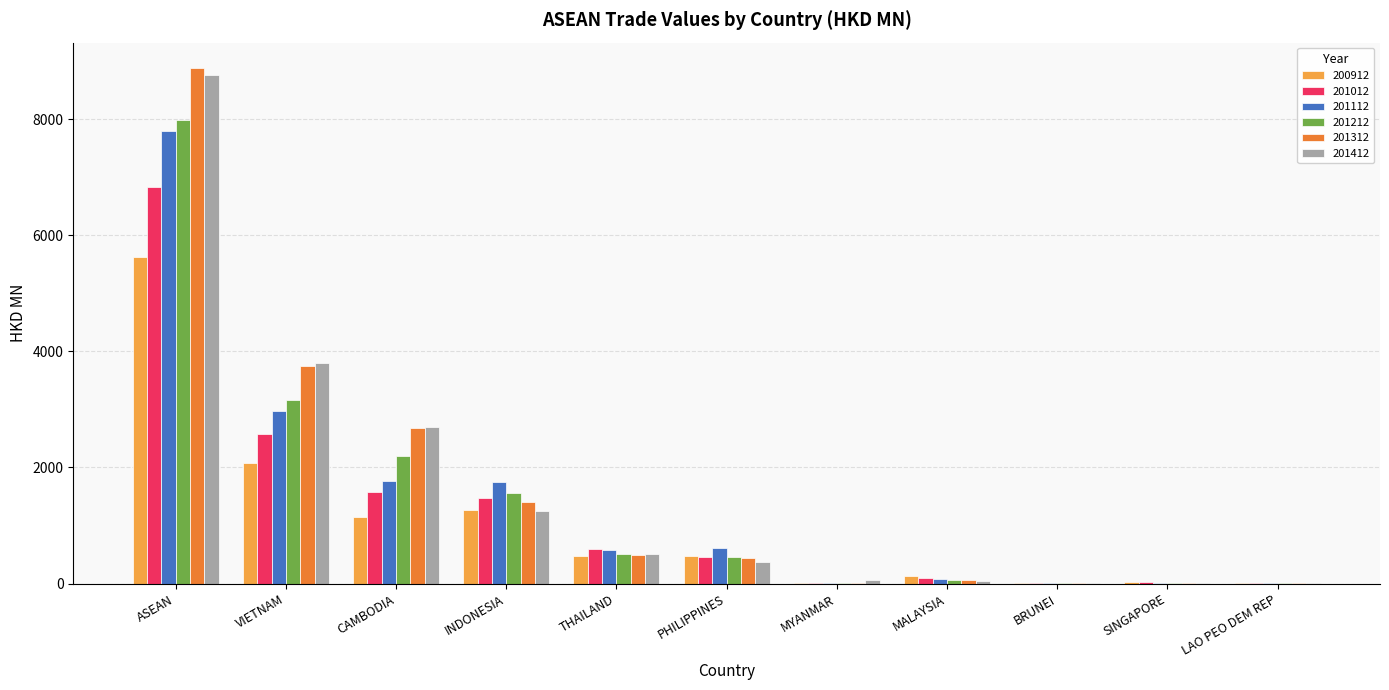

Which category has the highest value across all series?

ASEAN